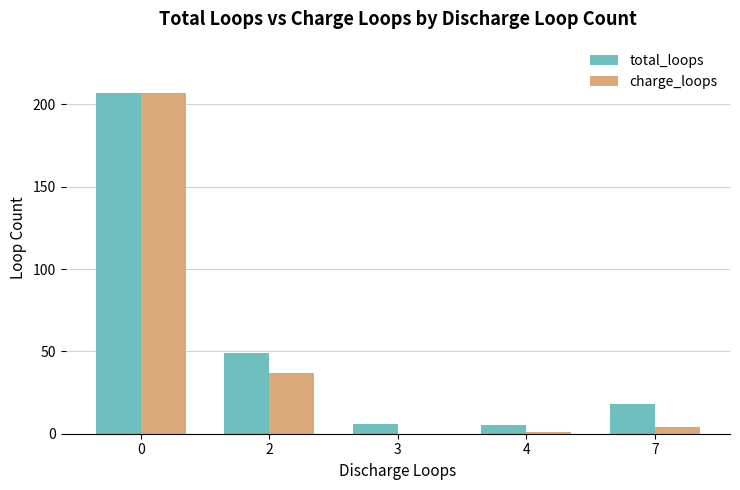

Which series changed the most between 0 and 2?

charge_loops